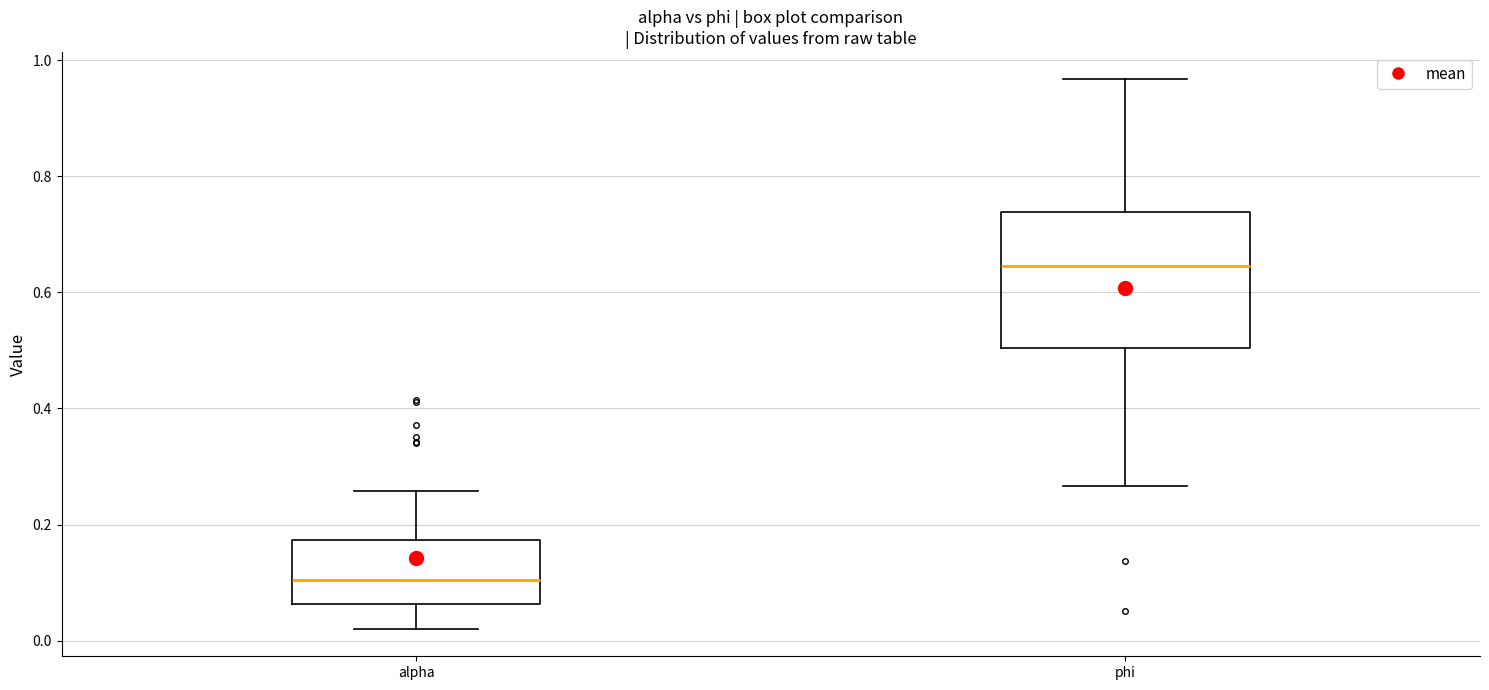

Which box's median line is the highest?

phi